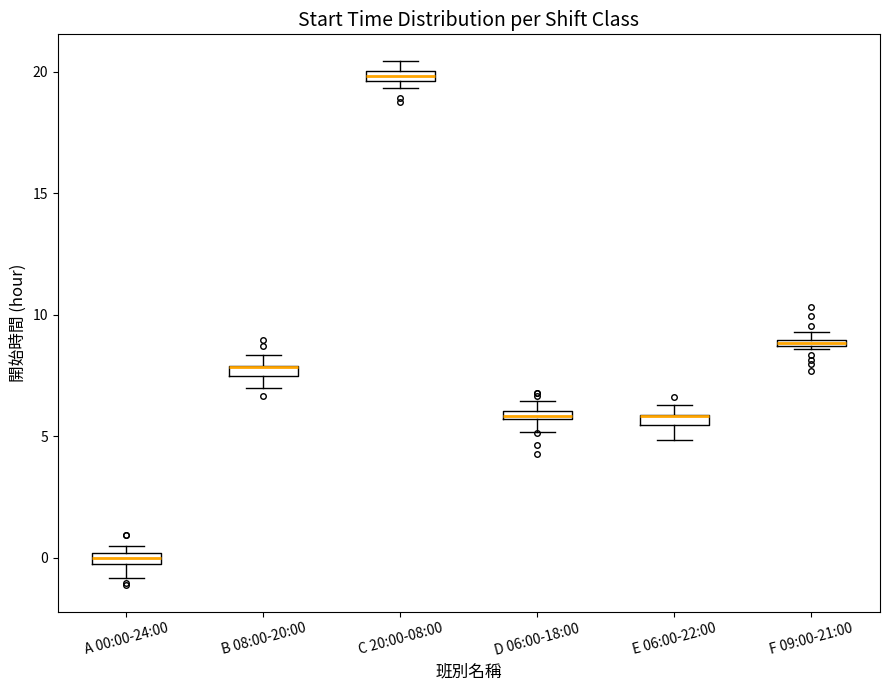

Where is the lower edge of the box for A 00:00-24:00 on the y-axis? The values are not printed on the chart, so give them approximately, as read against the axis.

-0.5